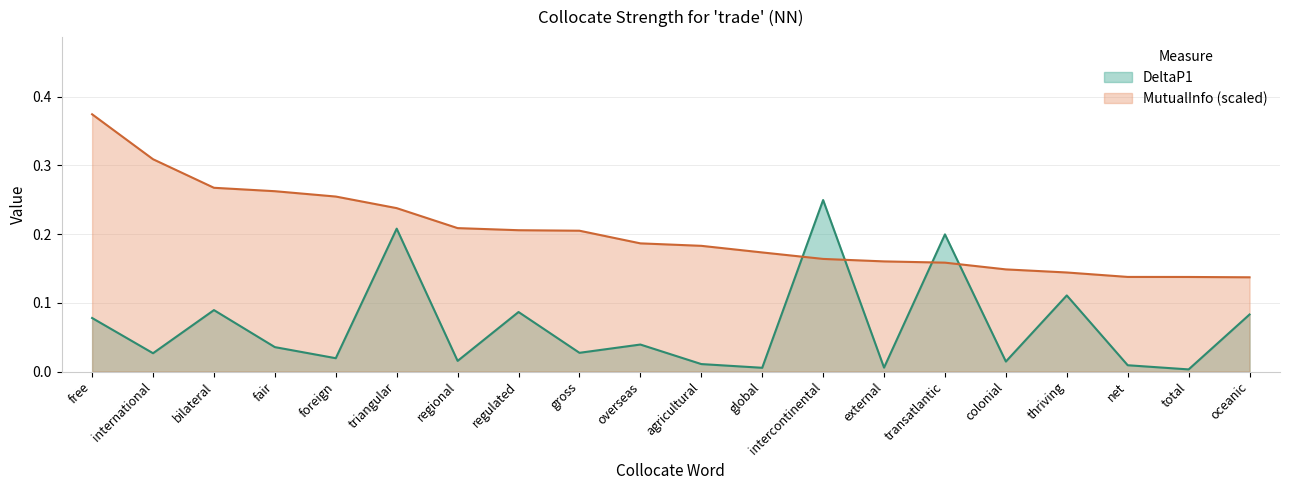

What is the label of the 6th point from the right?

transatlantic